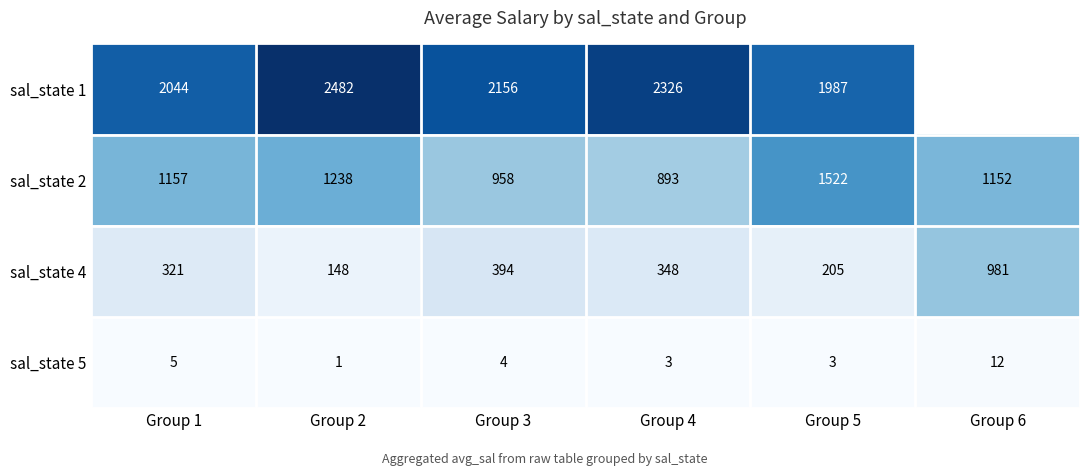

What value does the sal_state 1 series have at Group 4?

2325.7